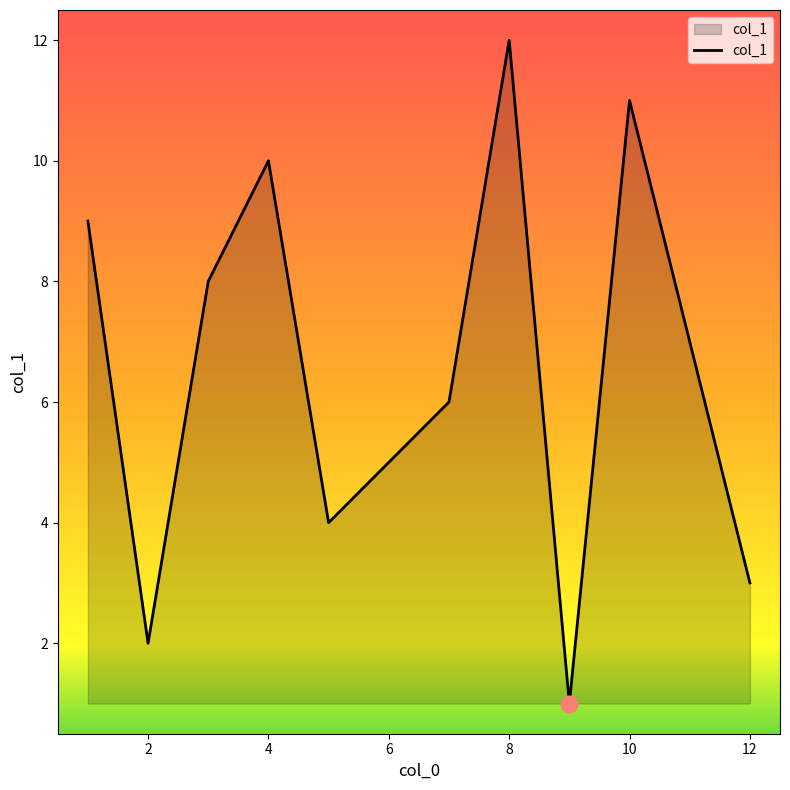

How many series are shown in this chart?

1